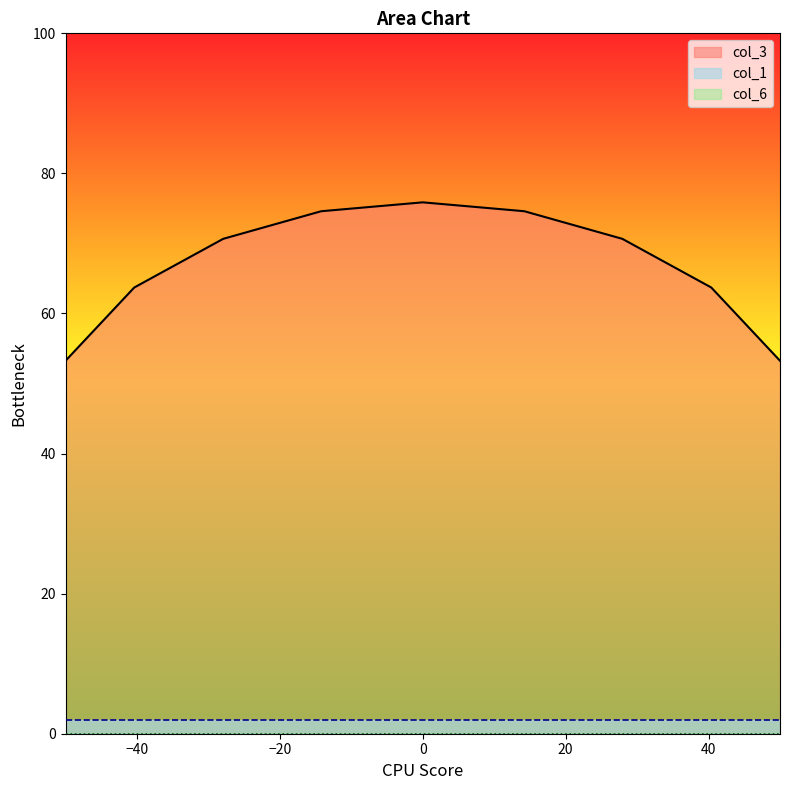

What is the lowest value of the col_1 series?

2.0